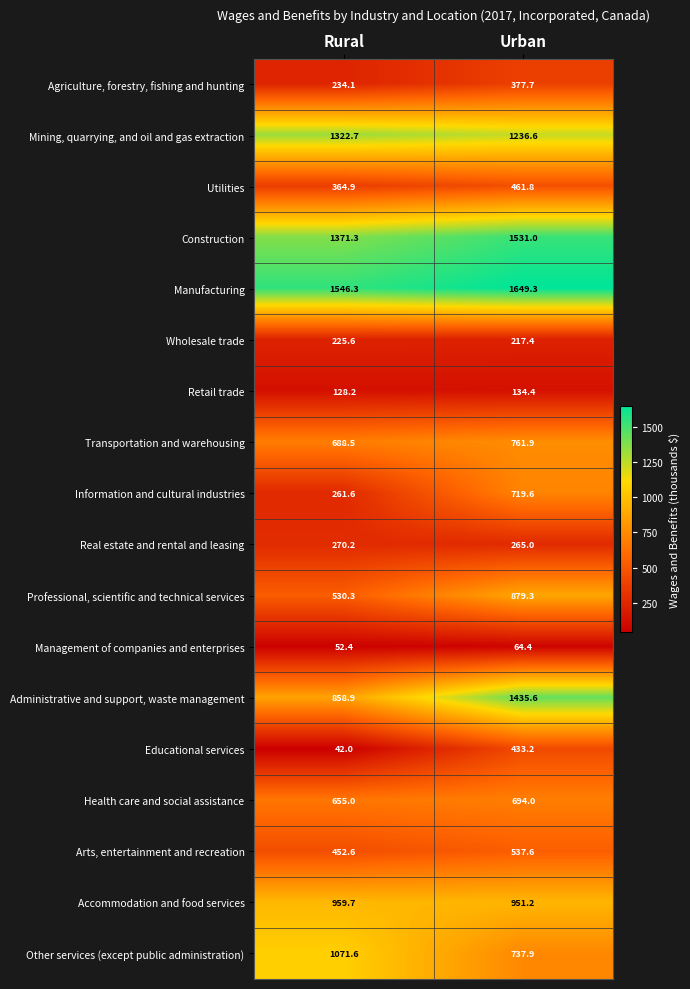

True or false: Other services (except public administration) has a value of 537.9 at Rural.

False